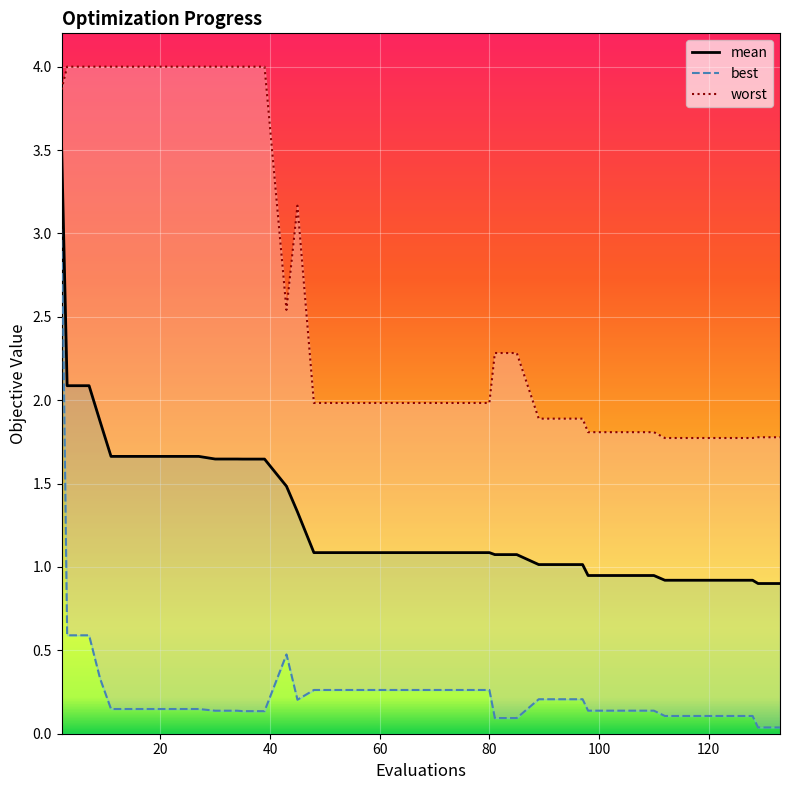

What is the maximum value shown in the chart?

3.5